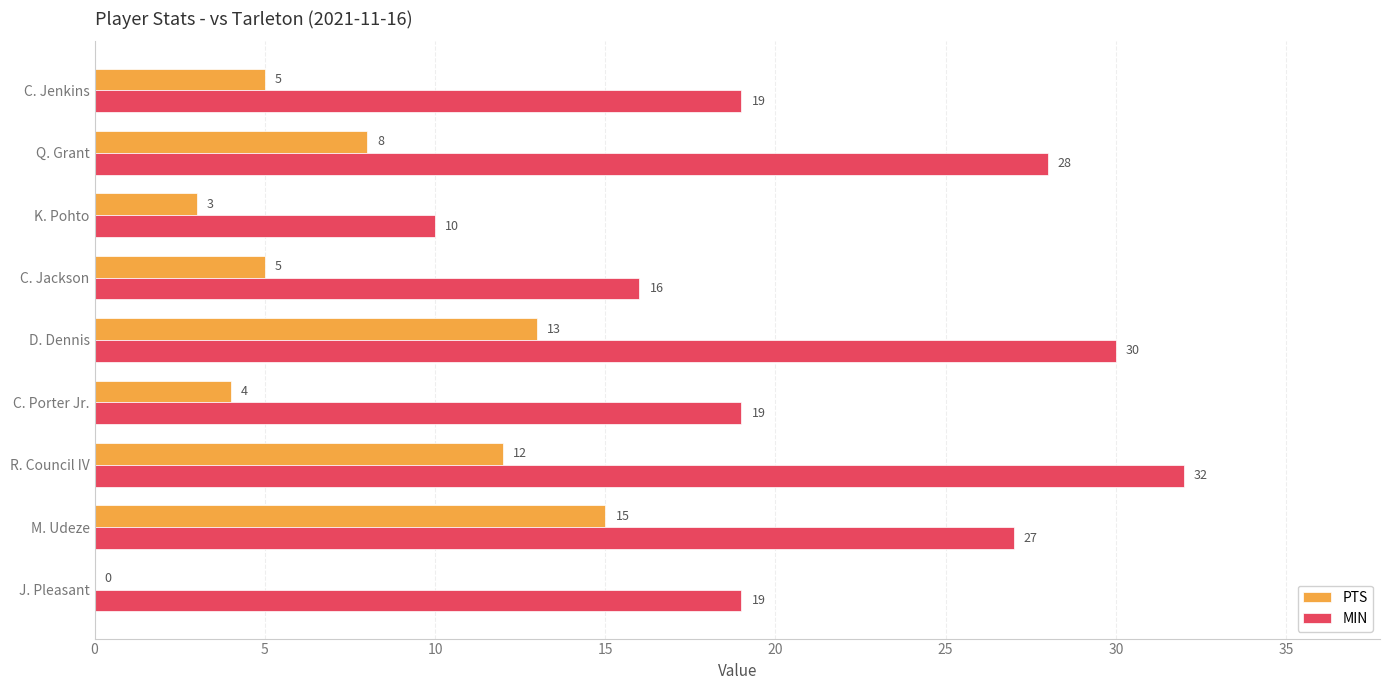

What is the approximate value of MIN at J. Pleasant?

19